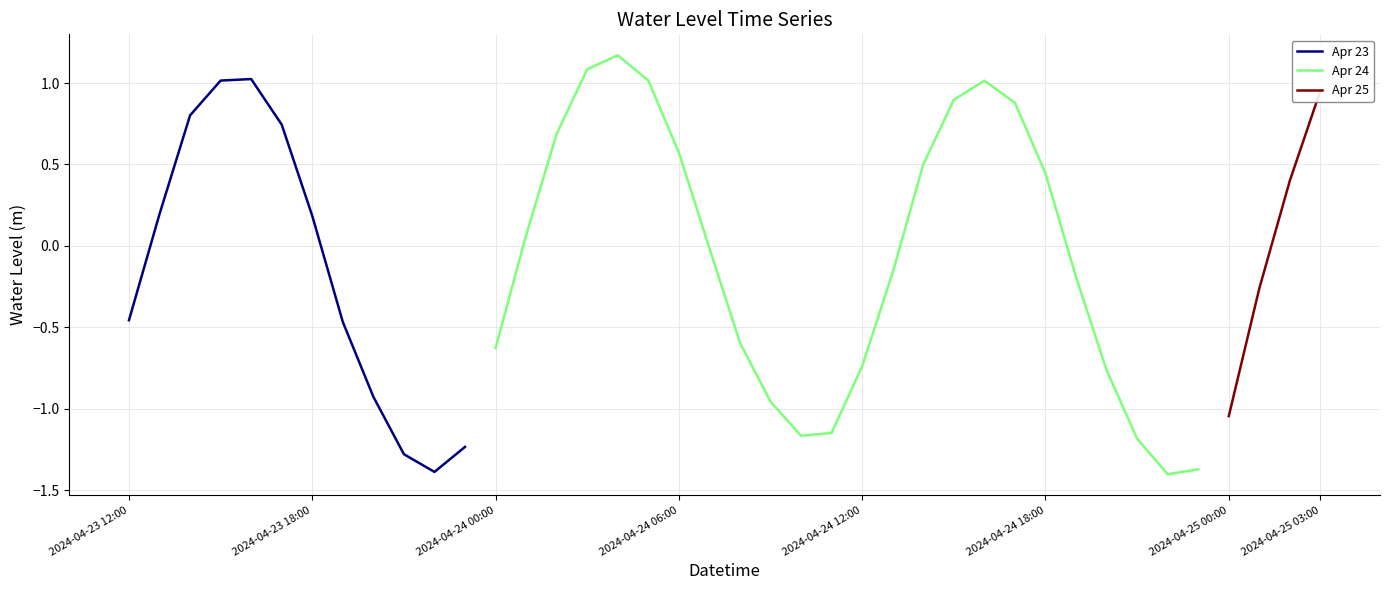

Where is the data nearest to the value 0?

2024-04-24 07:00